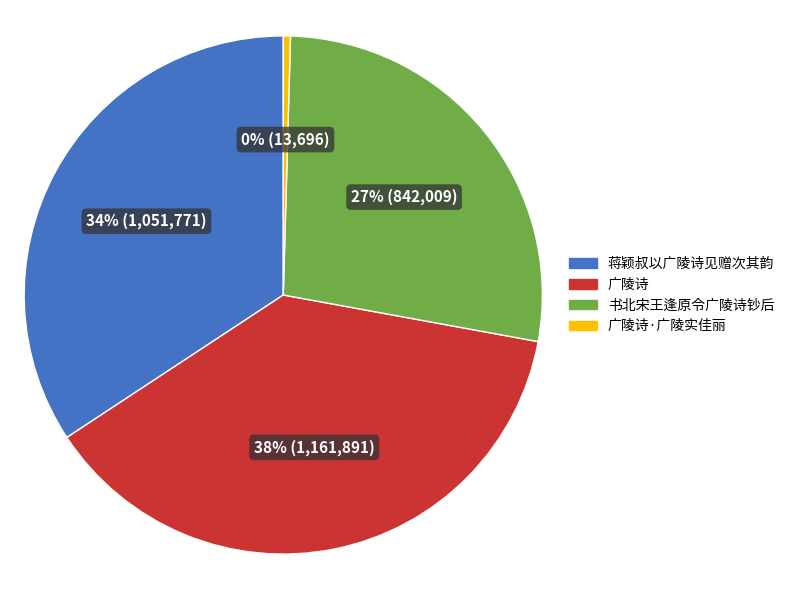

The 书北宋王逢原令广陵诗钞后 slice represents 21% of the pie. True or false?

False